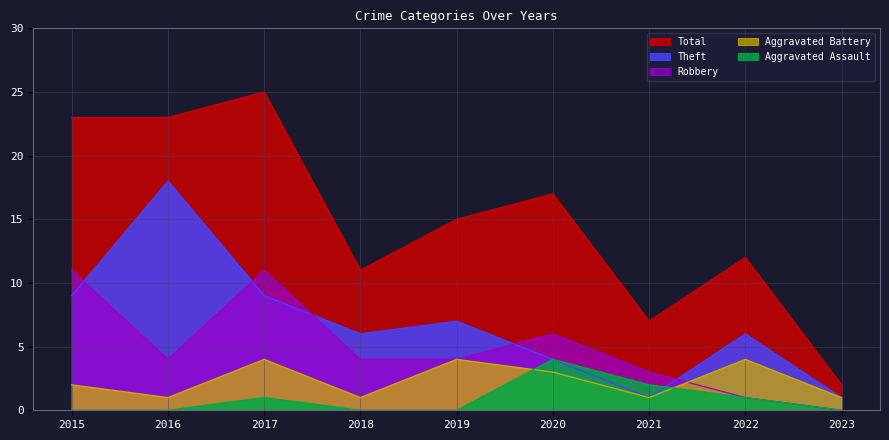

True or false: Theft and Total cross at least once.

False